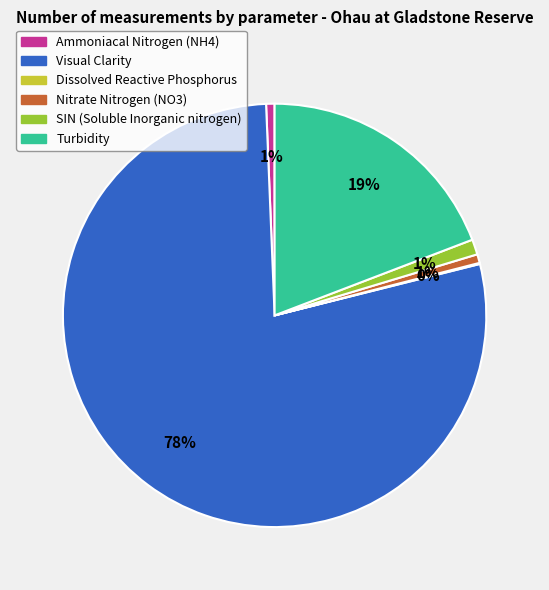

Which category has the biggest portion of the pie?

Visual Clarity